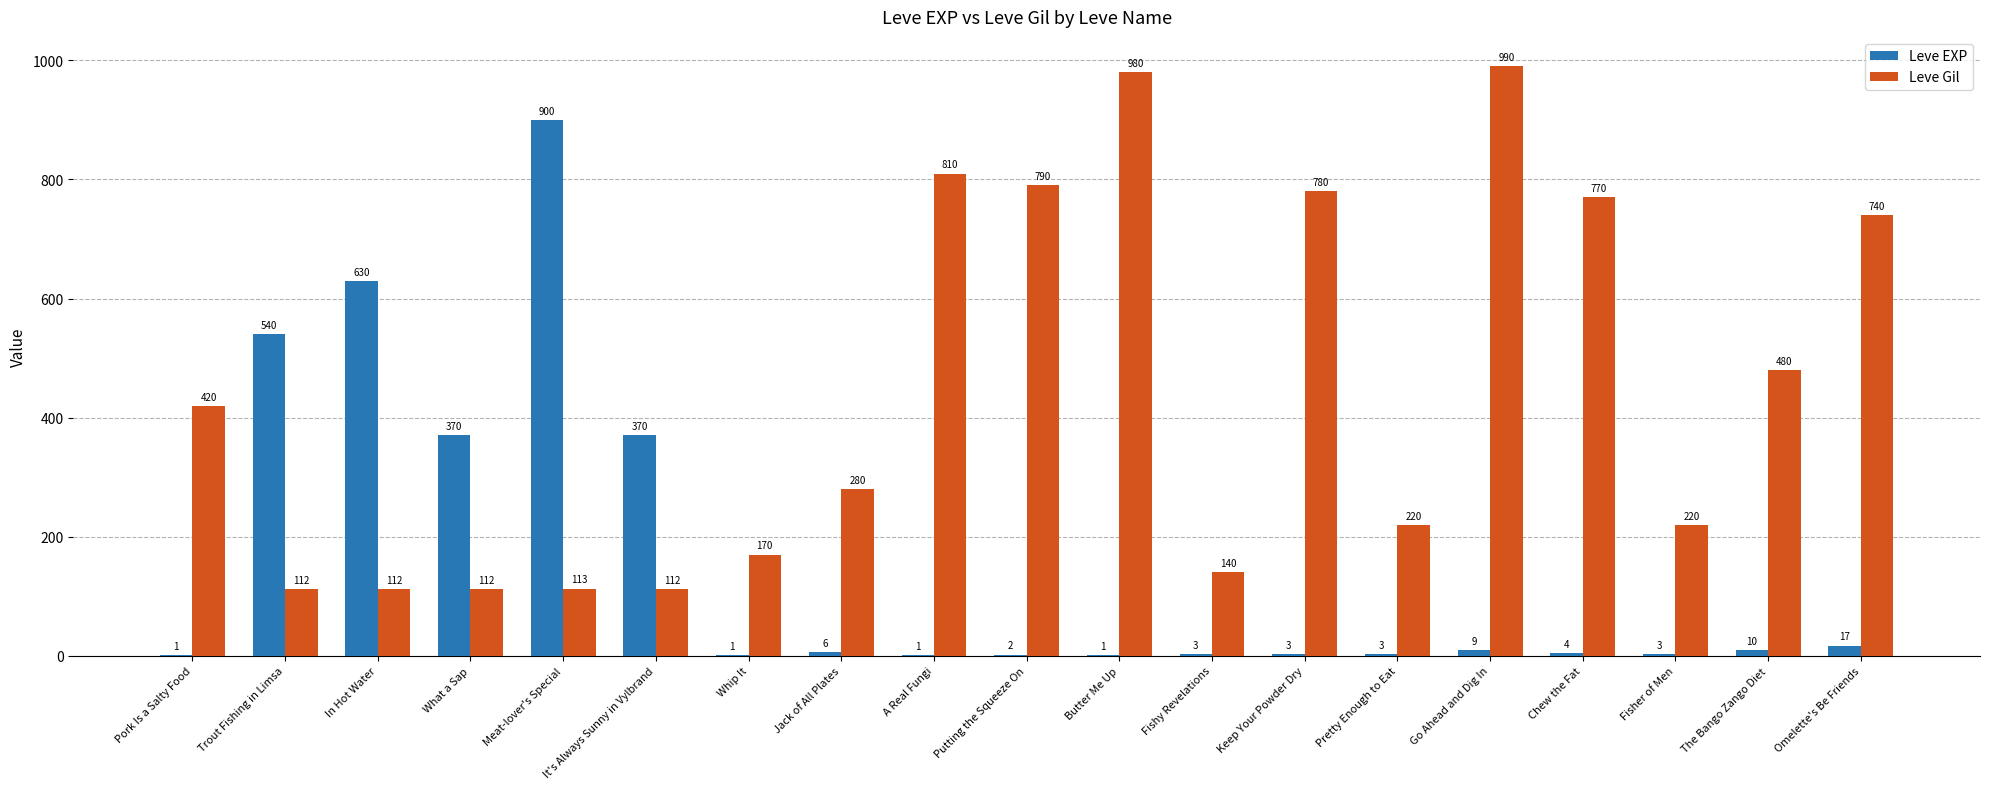

Are the bars horizontal?

No